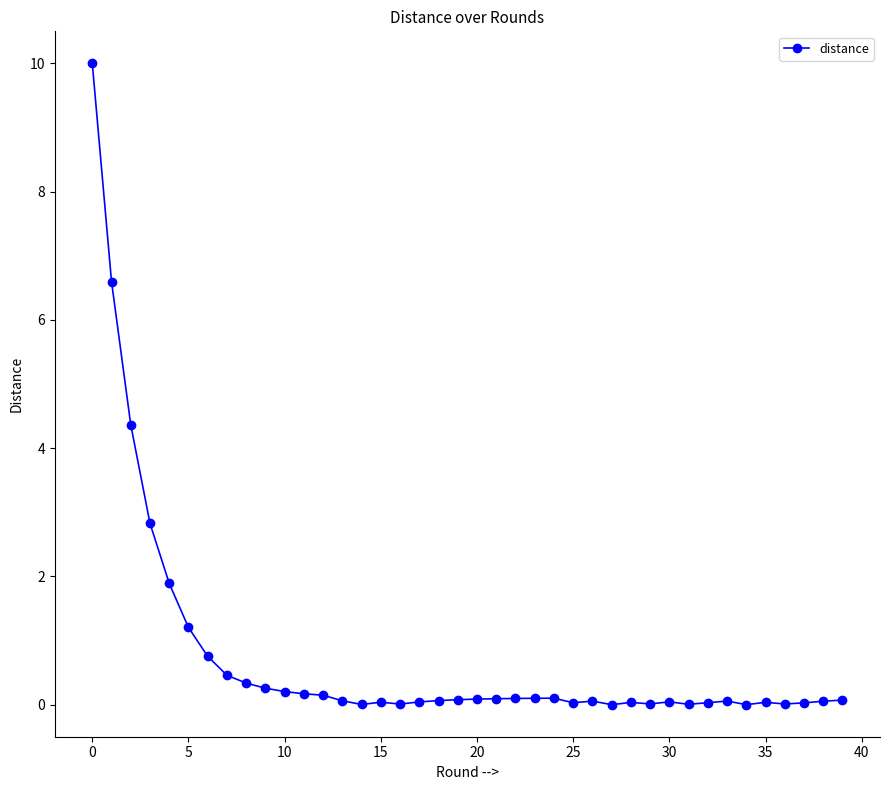

What is the difference between the maximum and minimum values?

10.0